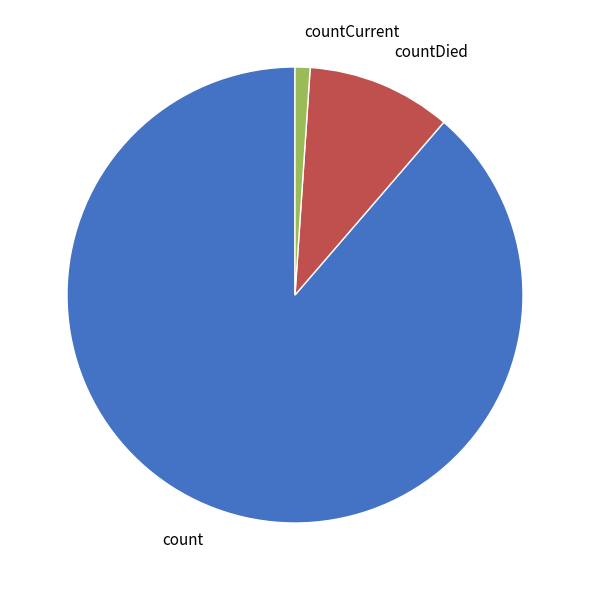

Which slice is the largest?

count